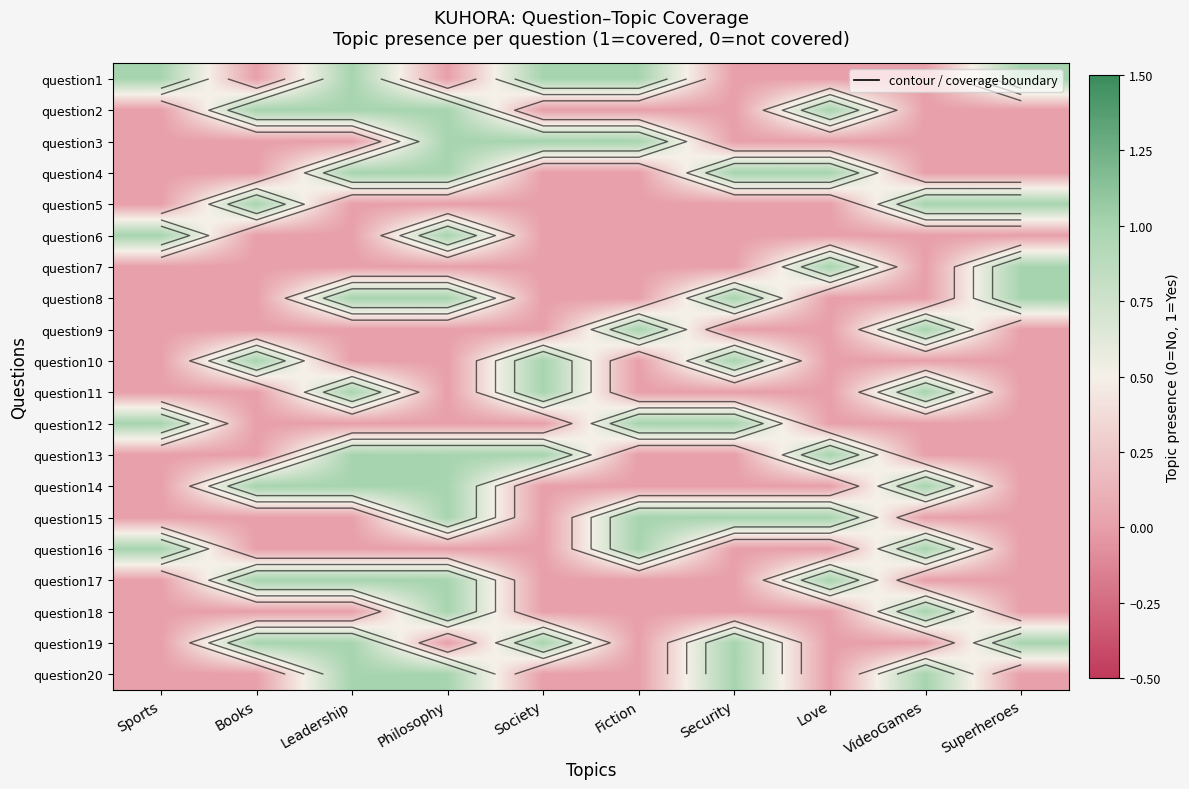

Which has a higher value, VideoGames or Superheroes?

Superheroes